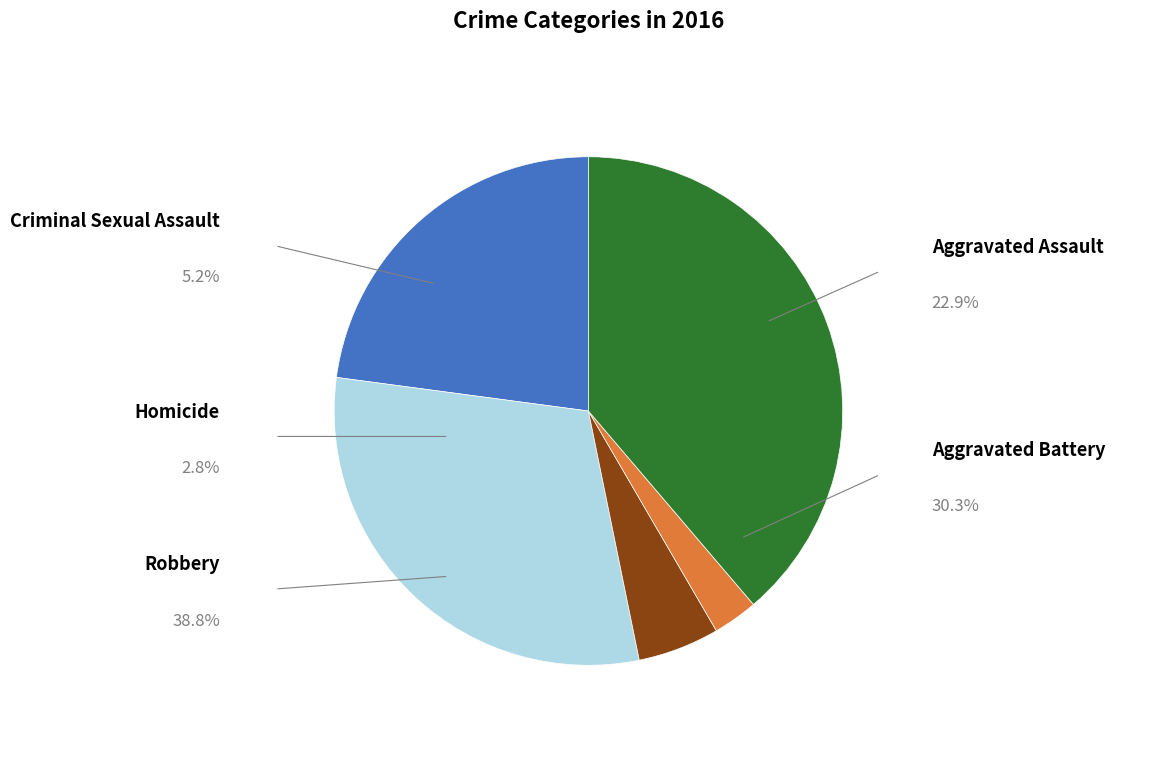

Which slice is the smallest?

Homicide